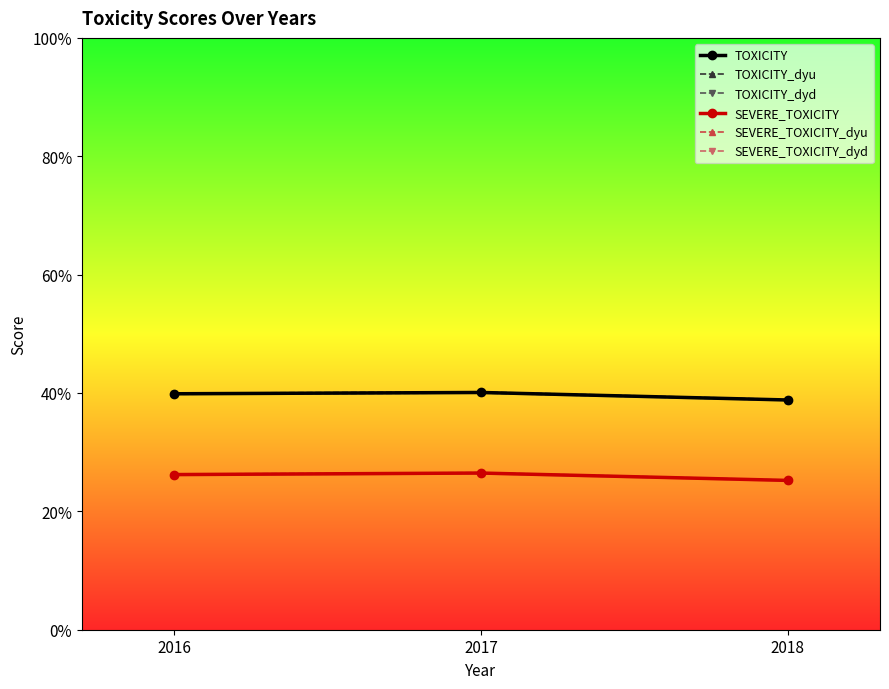

Reading left to right, what are all the values shown in this chart?

TOXICITY: 2016=0.4	2017=0.4	2018=0.4
TOXICITY_dyu: 2016=0.4	2017=0.4	2018=0.4
TOXICITY_dyd: 2016=0.4	2017=0.4	2018=0.4
SEVERE_TOXICITY: 2016=0.3	2017=0.3	2018=0.3
SEVERE_TOXICITY_dyu: 2016=0.3	2017=0.3	2018=0.3
SEVERE_TOXICITY_dyd: 2016=0.3	2017=0.3	2018=0.3